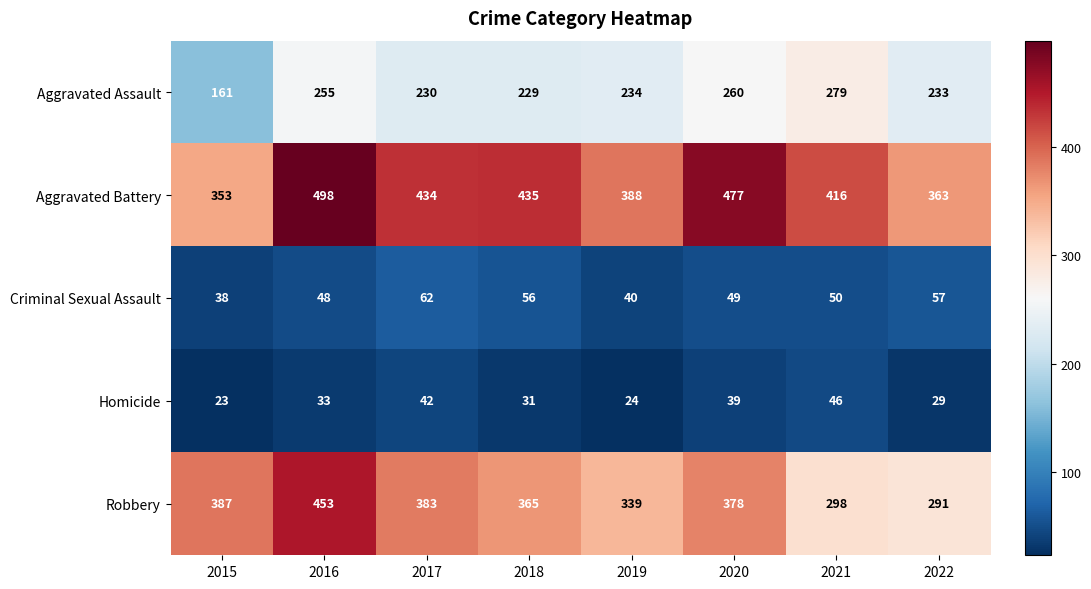

Which series has the widest spread of values?

Robbery